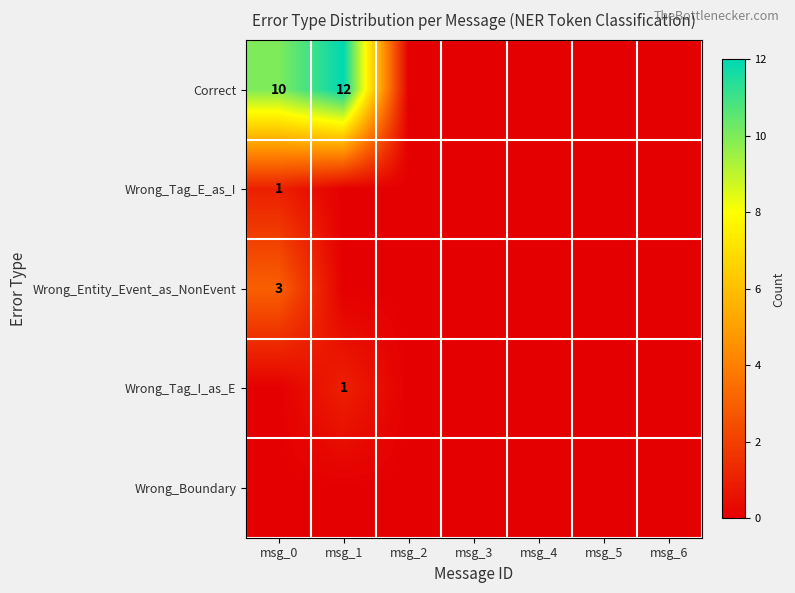

True or false: Wrong_Tag_E_as_I has a value of 1 at msg_0.

True